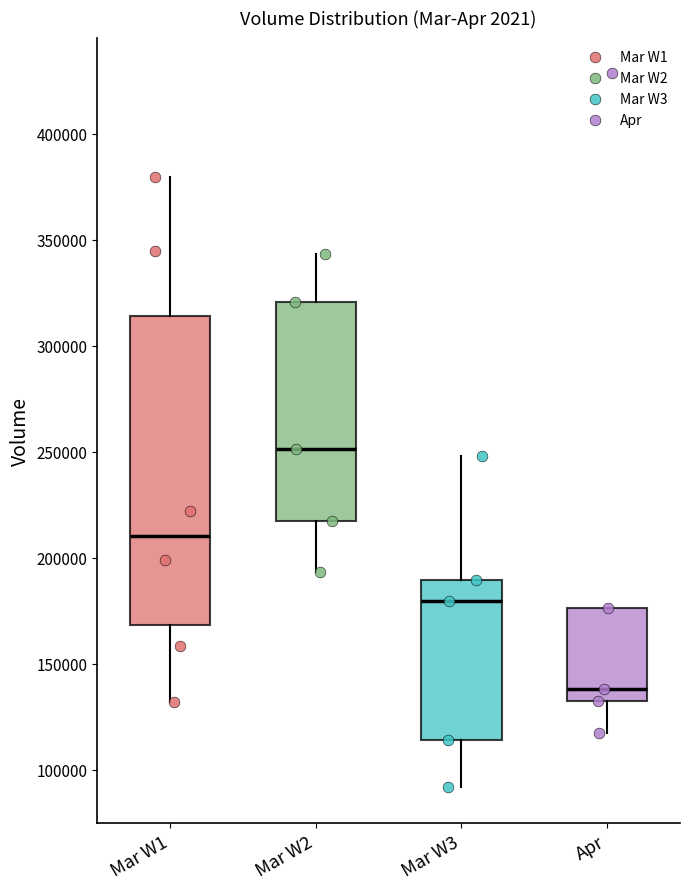

Comparing the boxes themselves (not the whiskers), which one is the tallest?

Mar W1